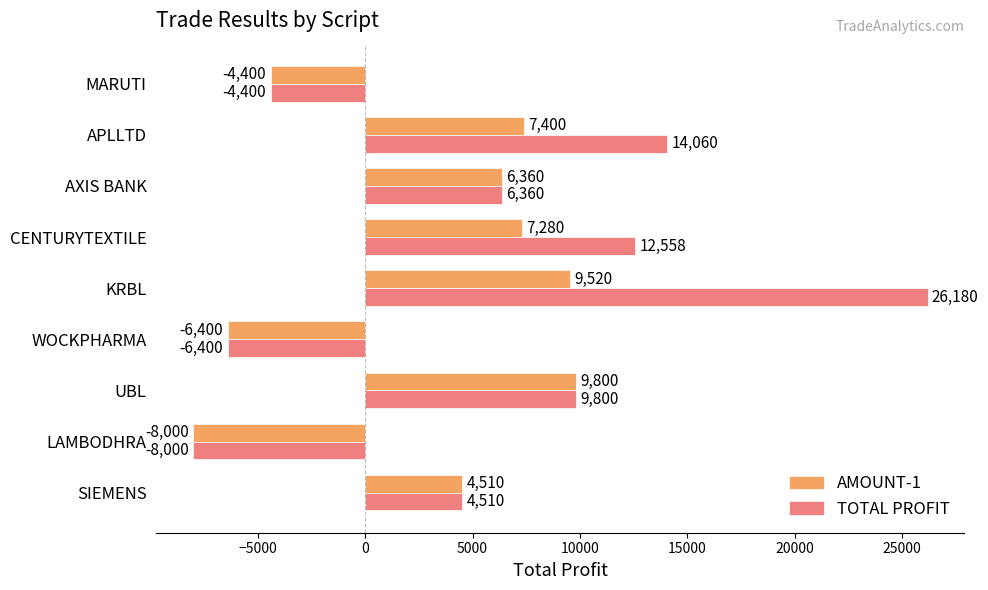

Is it true that TOTAL PROFIT equals -2788 at LAMBODHRA?

False